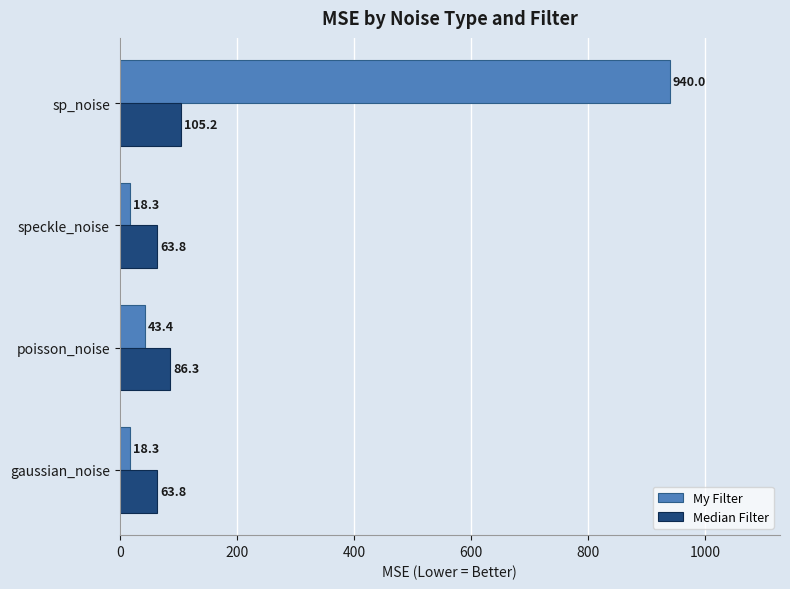

What is the smallest value displayed?

18.3